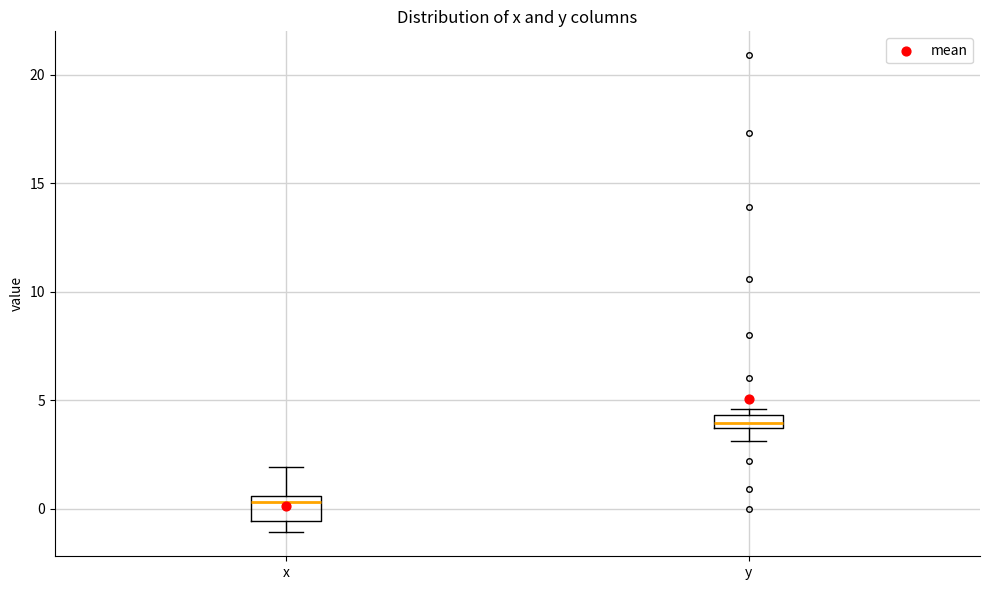

Which box's median line is the highest?

y